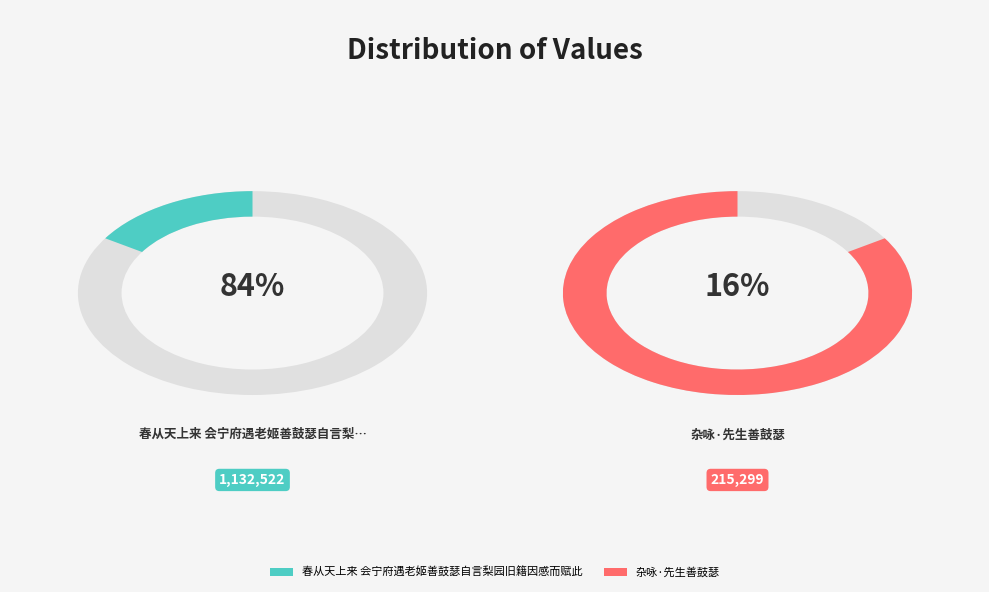

Count the number of slices in the pie.

2